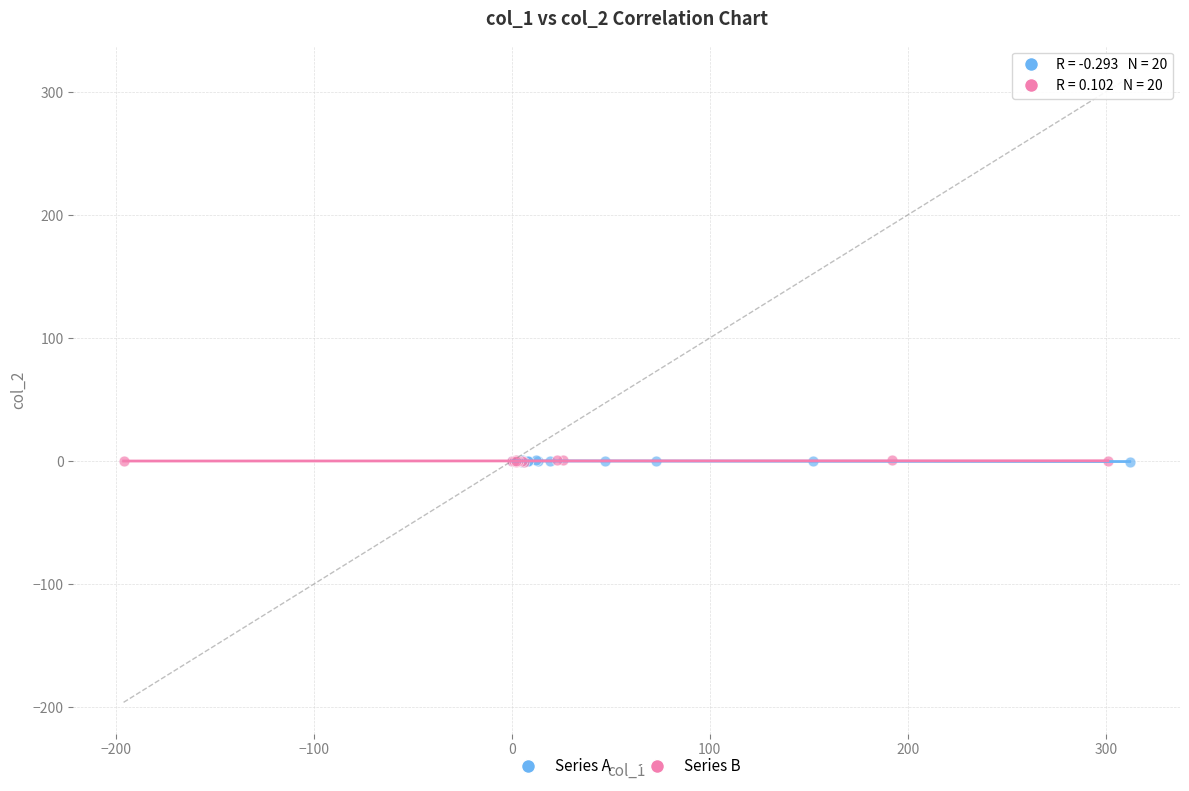

What are all the series names shown in the legend?

Series A, Series B